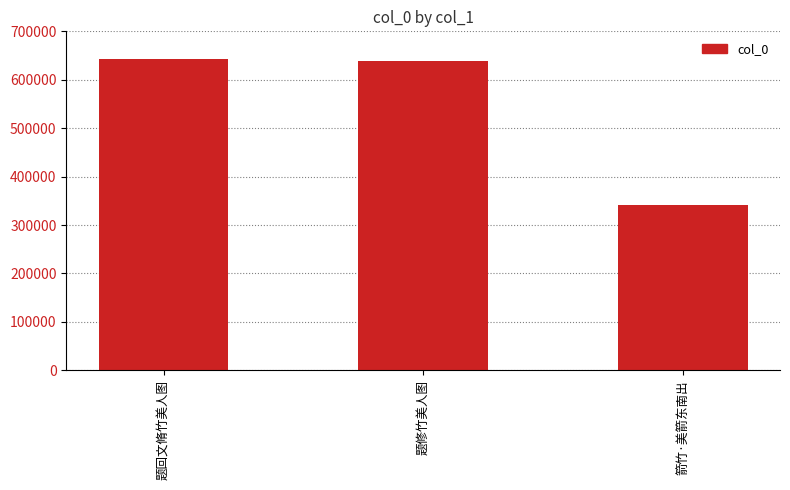

The chart shows a value of 589851 at 箭竹·美箭东南出. True or false?

False